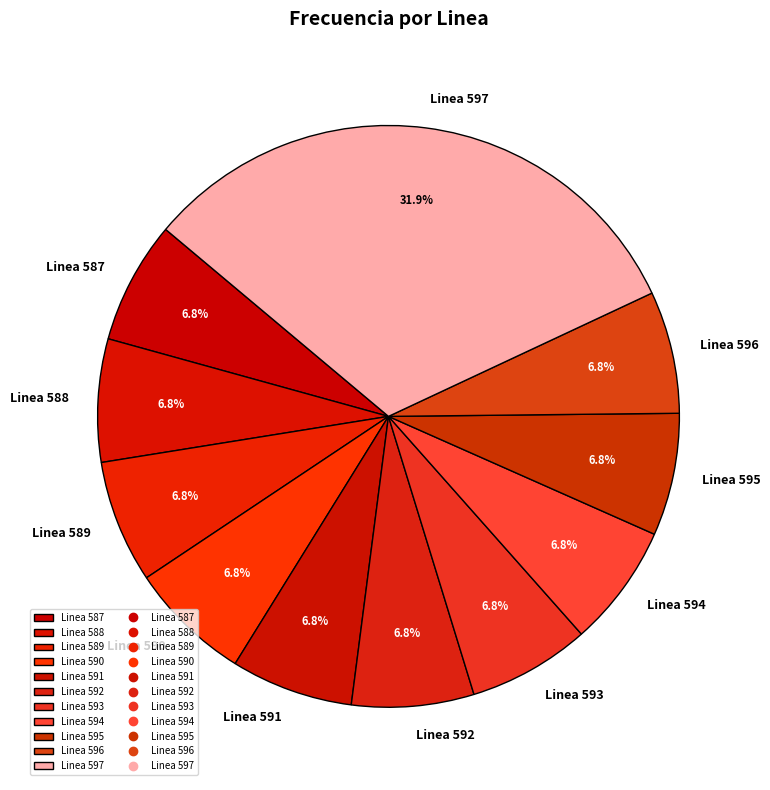

What is the ratio of the value at Linea 591 to the value at Linea 596?

1.0